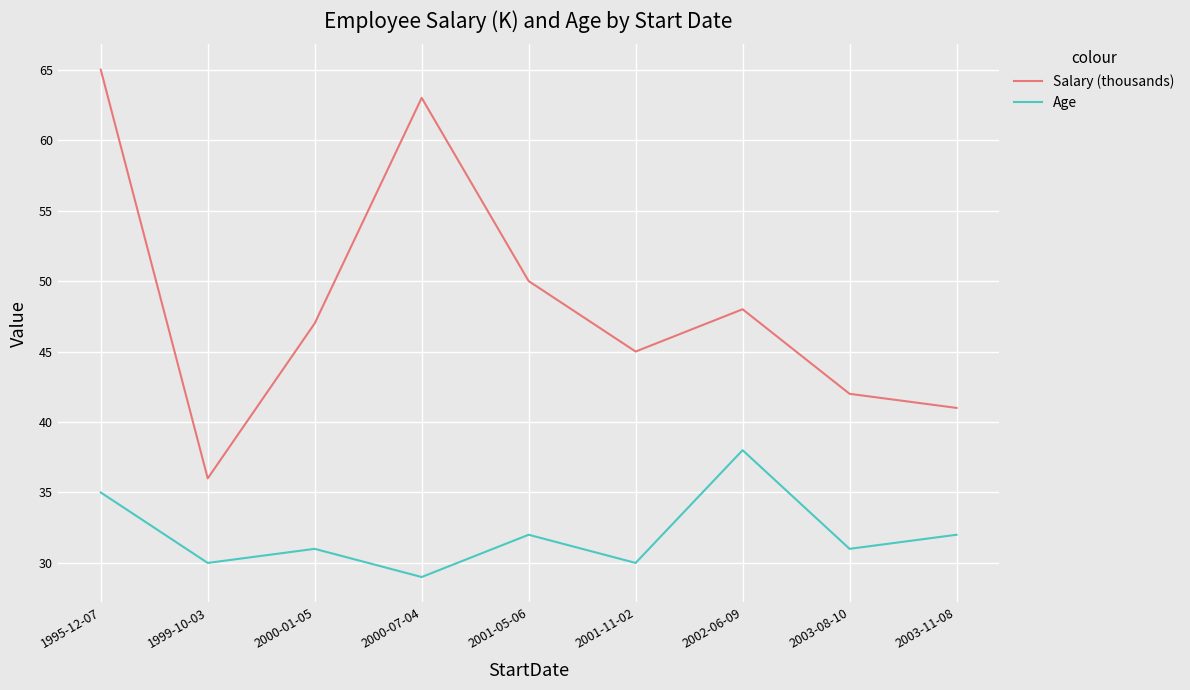

At which label does Age first exceed 31?

1995-12-07